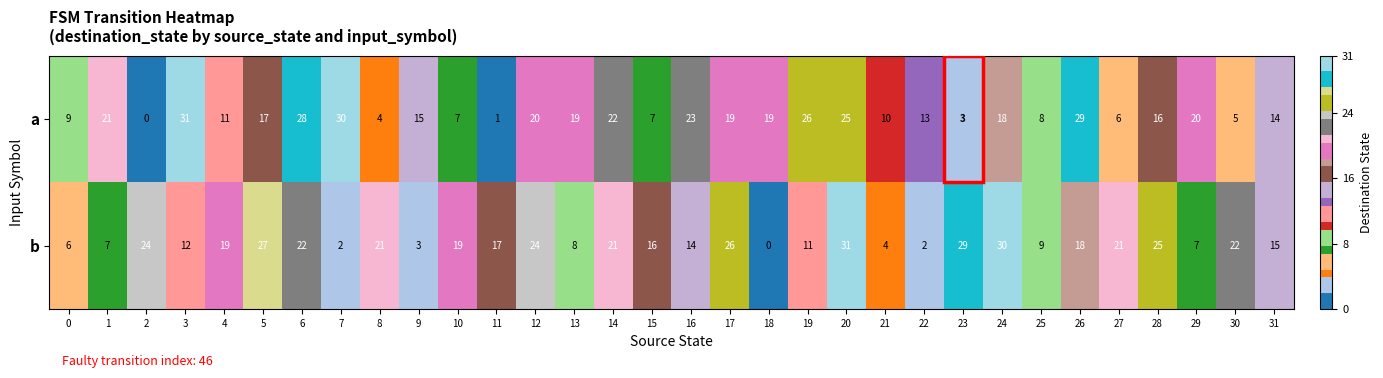

Which series has the largest total across all categories?

b